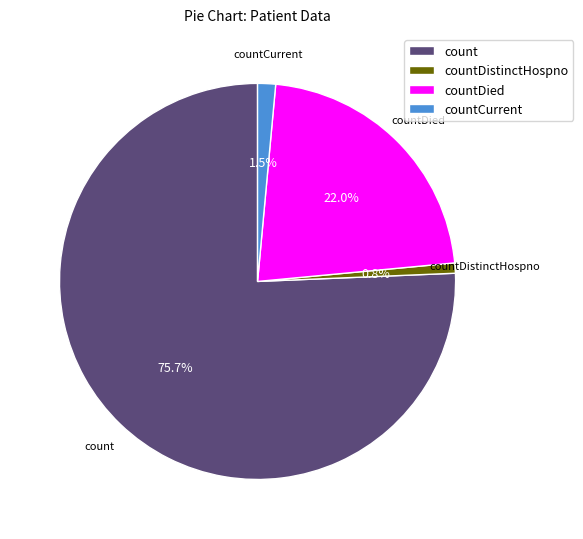

What is the majority slice?

count